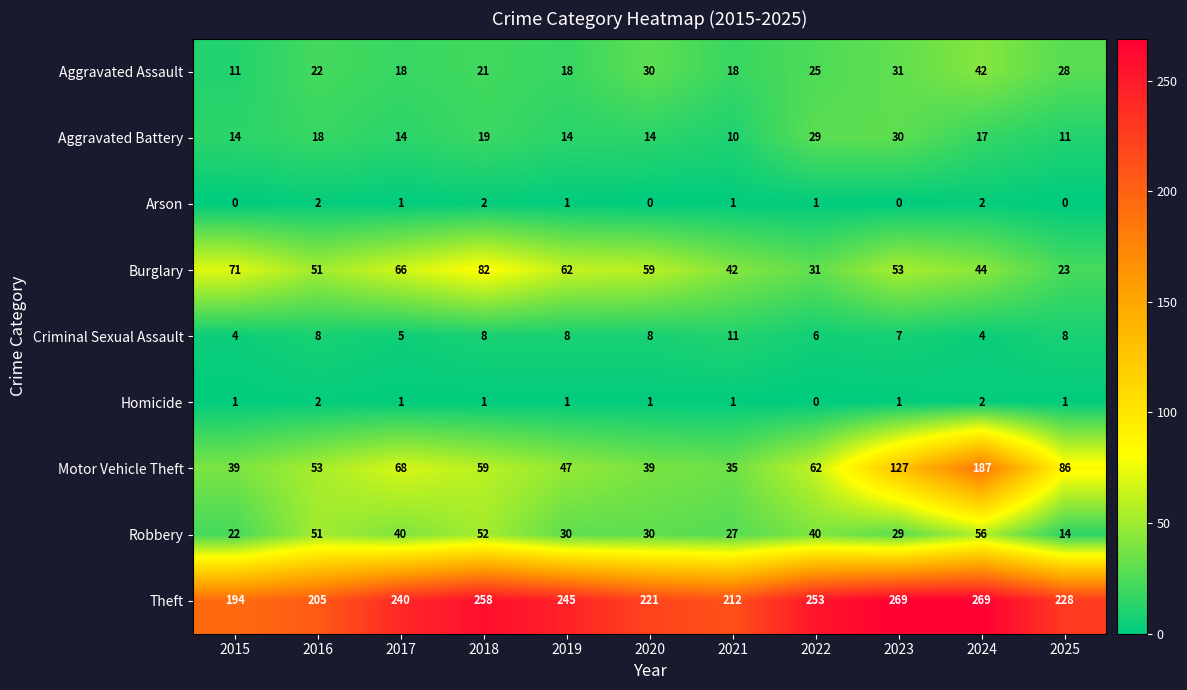

The value of Theft at 2015 is 194. True or false?

True